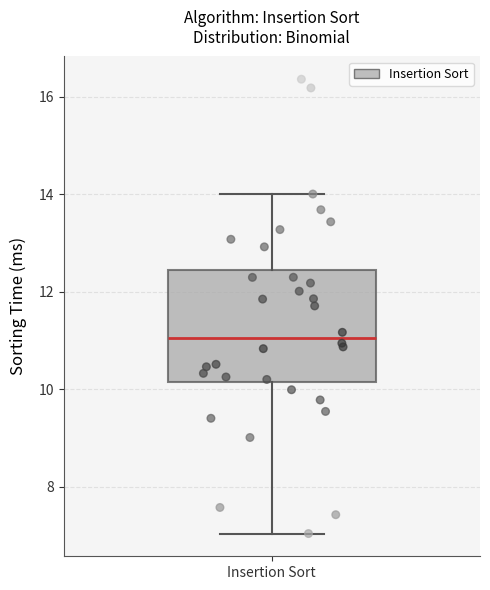

Read this box plot against the y-axis: the position of the median line, the range covered by the box, and the ends of both whiskers. The values are not printed on the chart, so give them approximately, as read against the axis.

median 11.0, box 10.2 to 12.4, whiskers 7.0 to 14.0